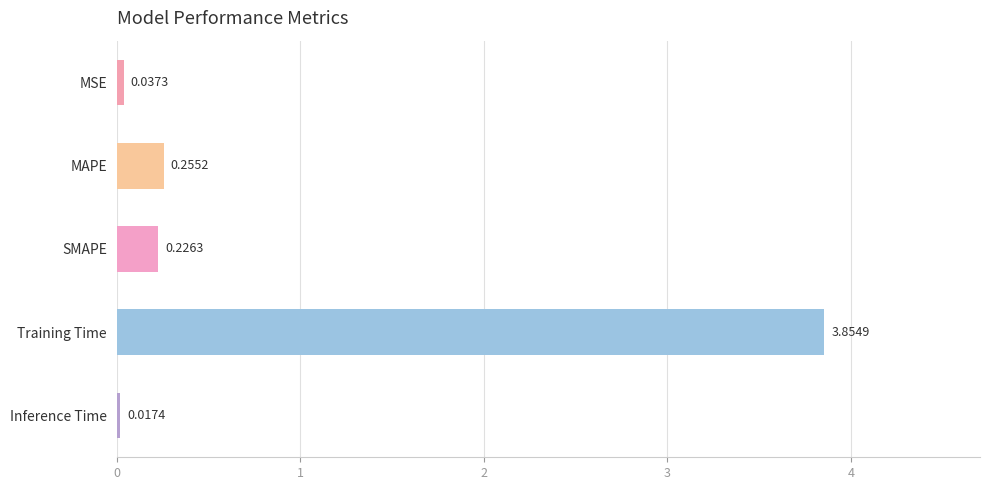

What is the change in value from SMAPE to Training Time?

+3.6